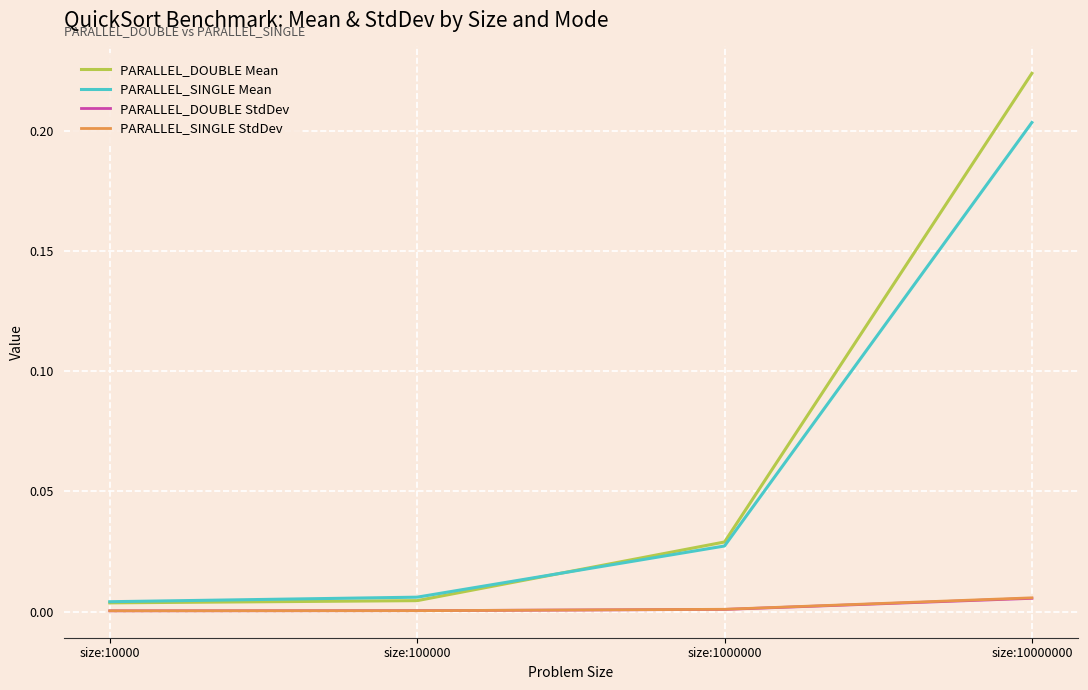

Which label corresponds to the largest value in the chart?

size:10000000